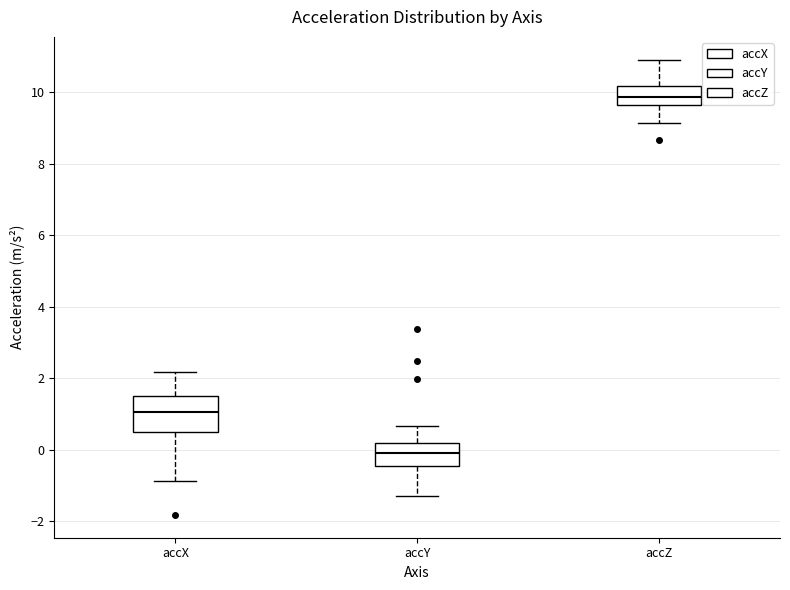

Where is the upper edge of the box for accZ on the y-axis? The values are not printed on the chart, so give them approximately, as read against the axis.

10.2